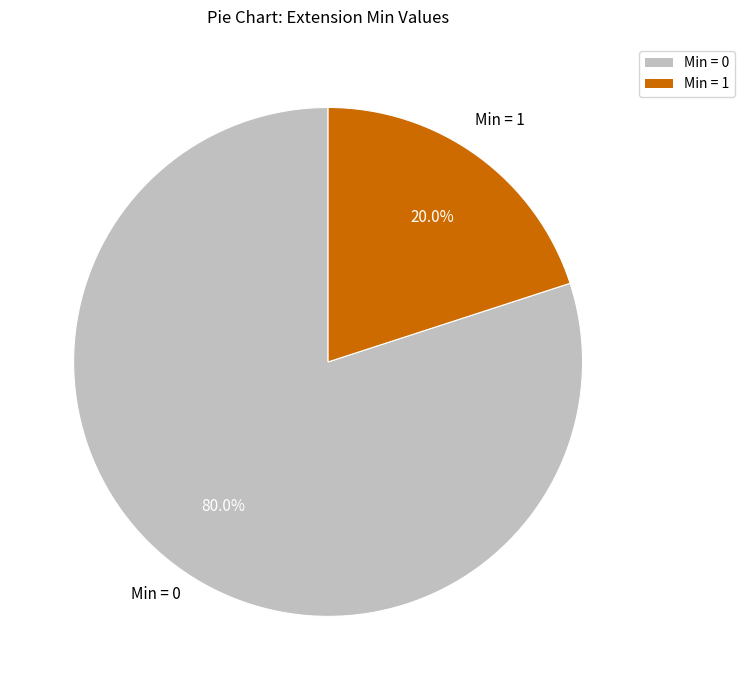

To the nearest percent, what is the difference between the largest and smallest slice percentages?

60%